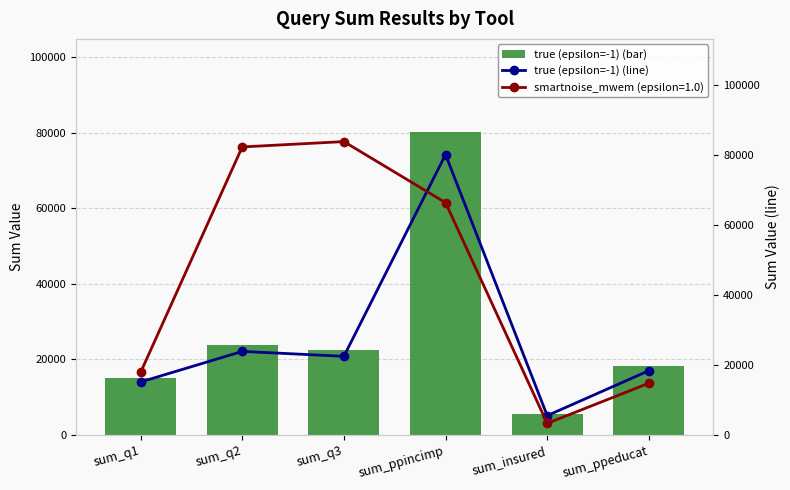

Which series changed the most between sum_ppincimp and sum_insured?

true (epsilon=-1)